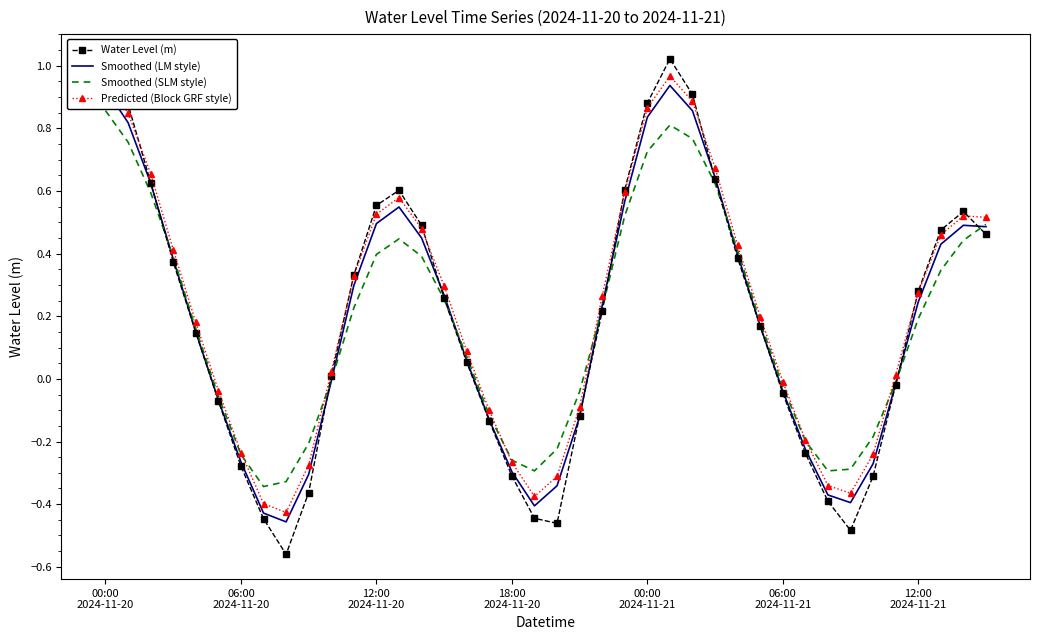

What is the label of the 24th point from the left?

23